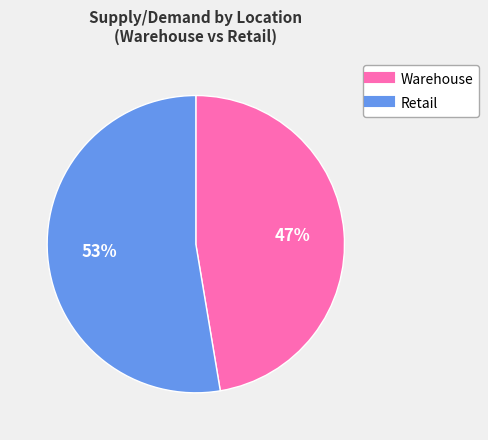

To the nearest percent, what is the average slice percentage?

50%